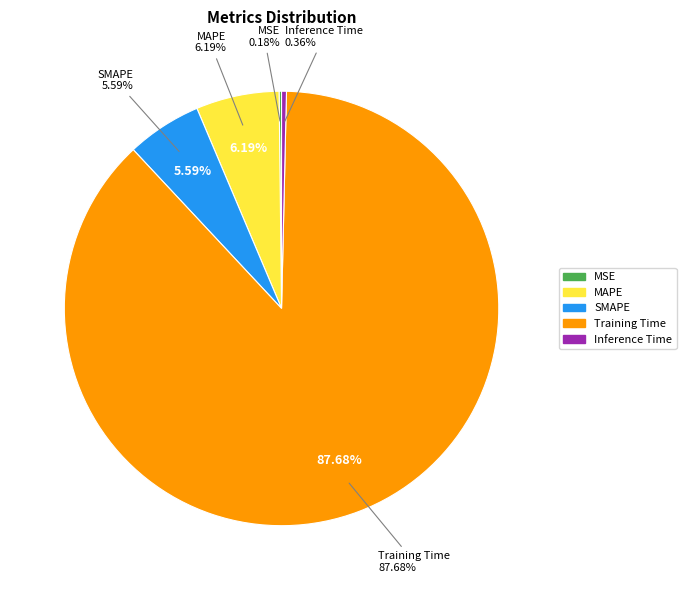

Which category accounts for the majority?

Training Time